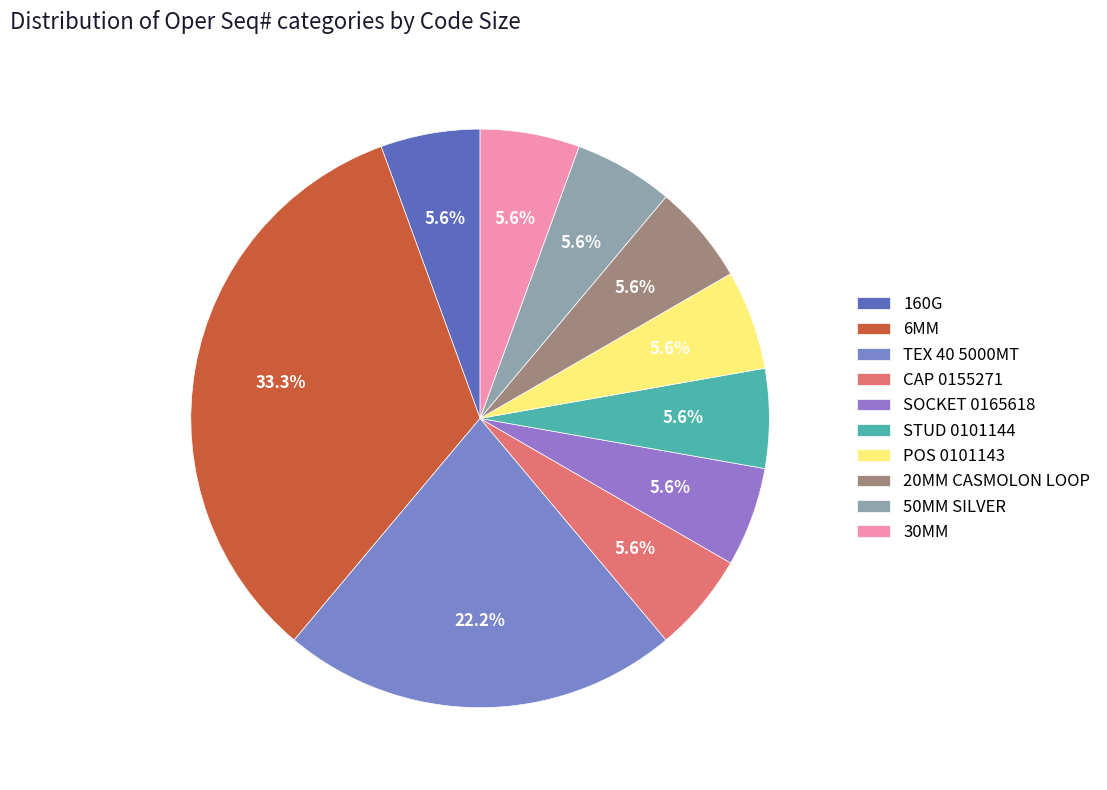

How many slices are in this pie chart?

10